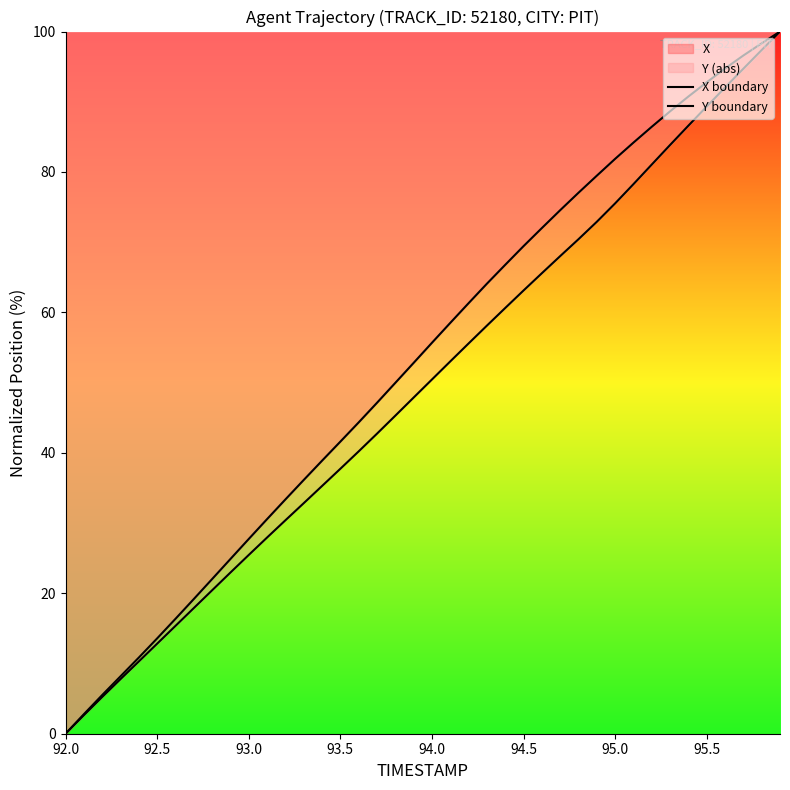

Does the chart have visible grid lines?

No